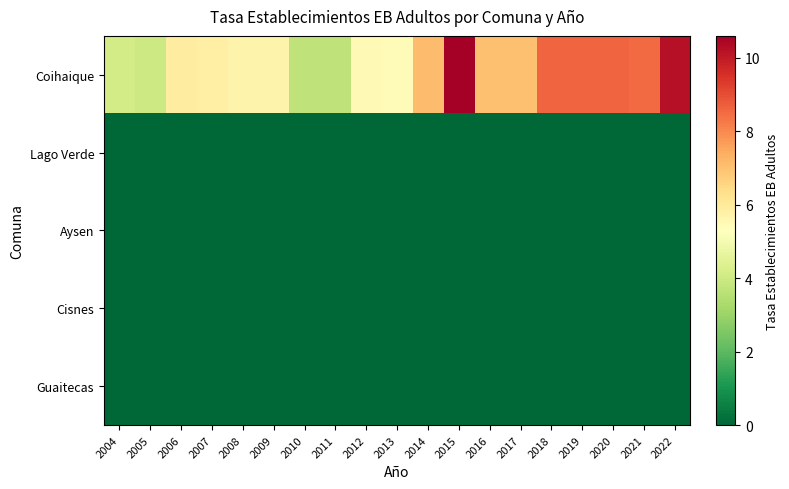

What is the total value across all series at 2021?

8.5